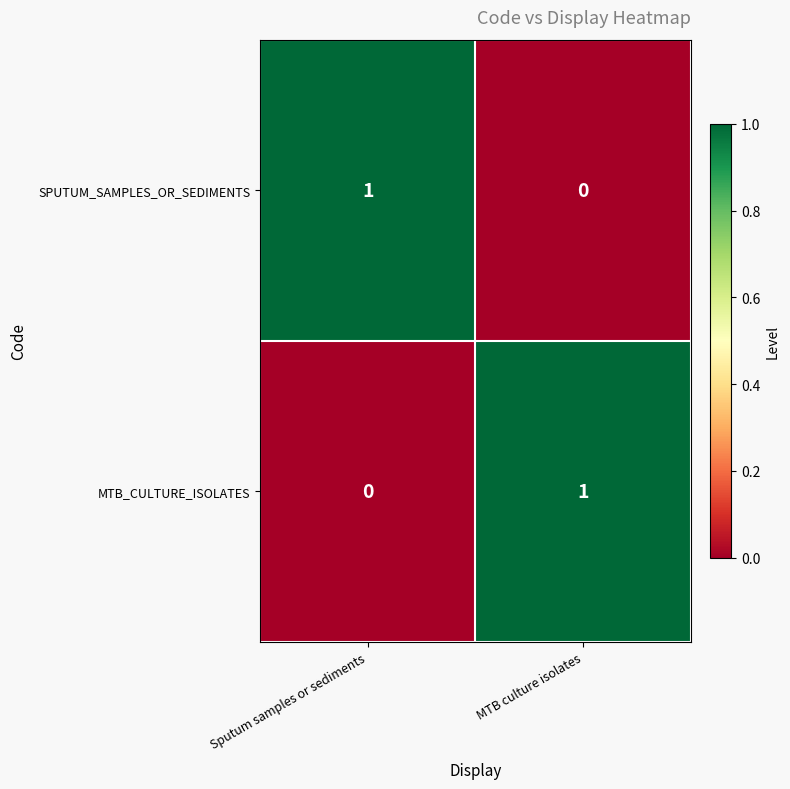

List the labels in order of MTB_CULTURE_ISOLATES value, largest first.

MTB culture isolates, Sputum samples or sediments